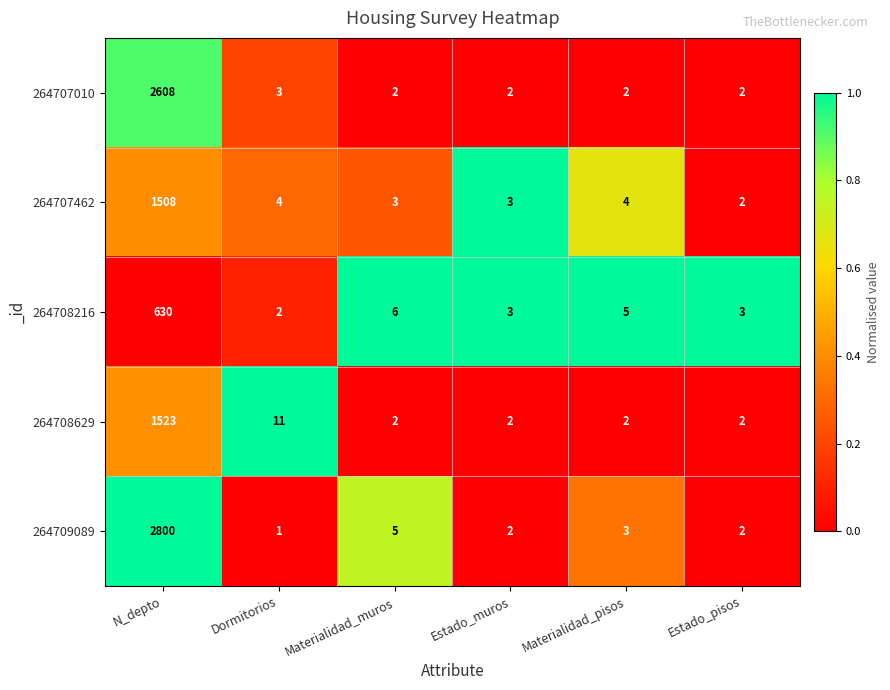

At which category is the sum across all series the highest?

N_depto